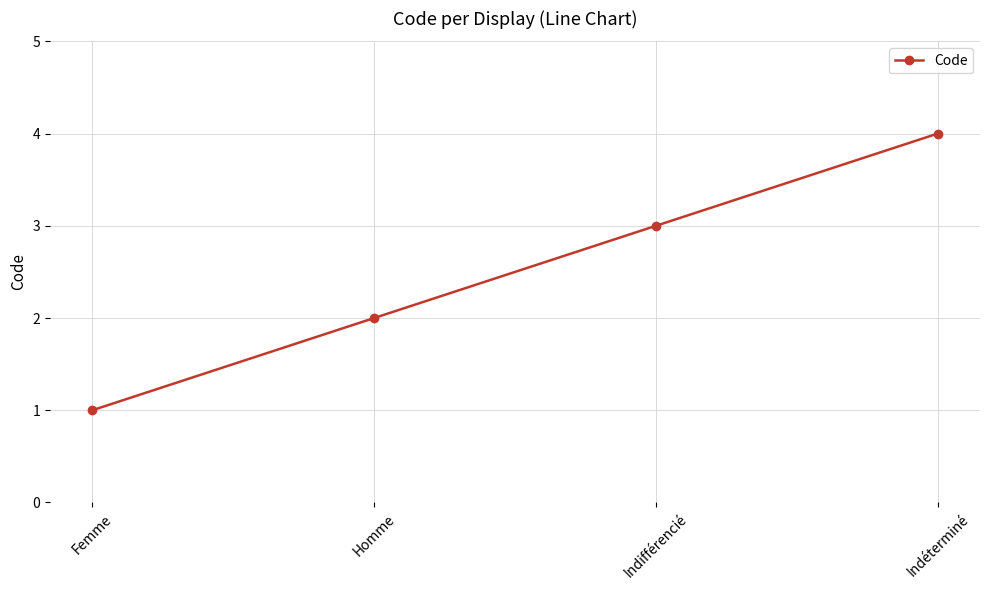

Rank the categories by value from lowest to highest.

Femme, Homme, Indifférencié, Indéterminé